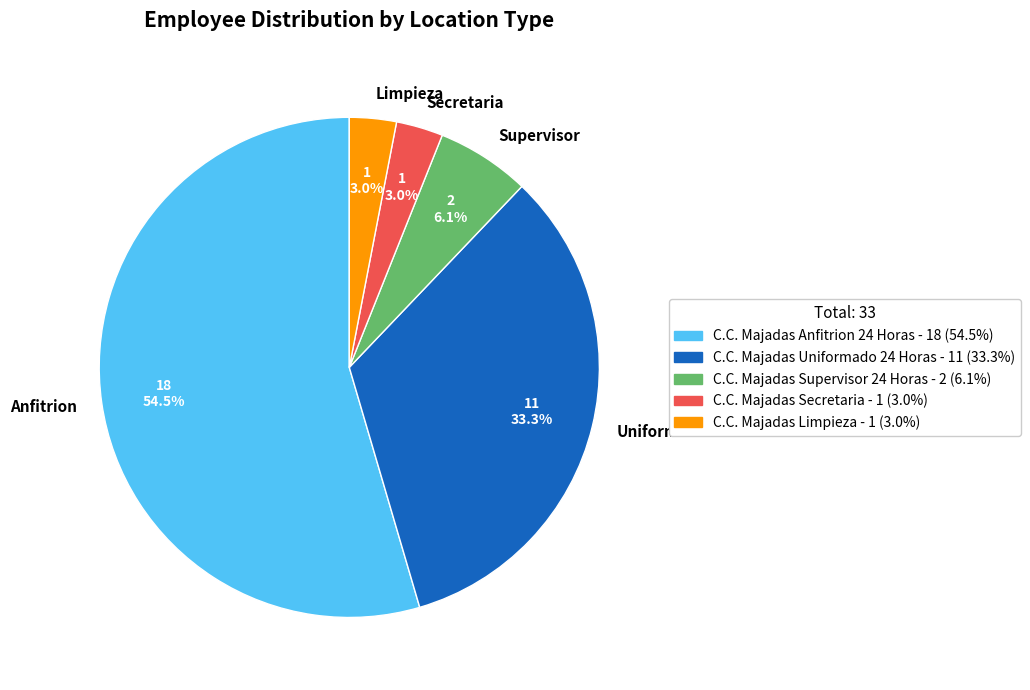

Between Limpieza and Supervisor, which is larger?

Supervisor